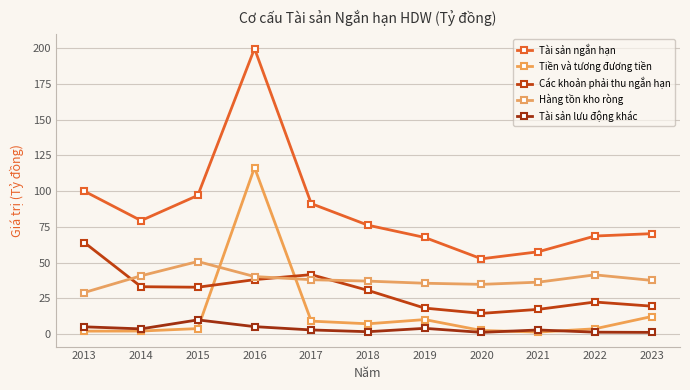

The value of Hàng tồn kho ròng at 2017 is 38.0. True or false?

True